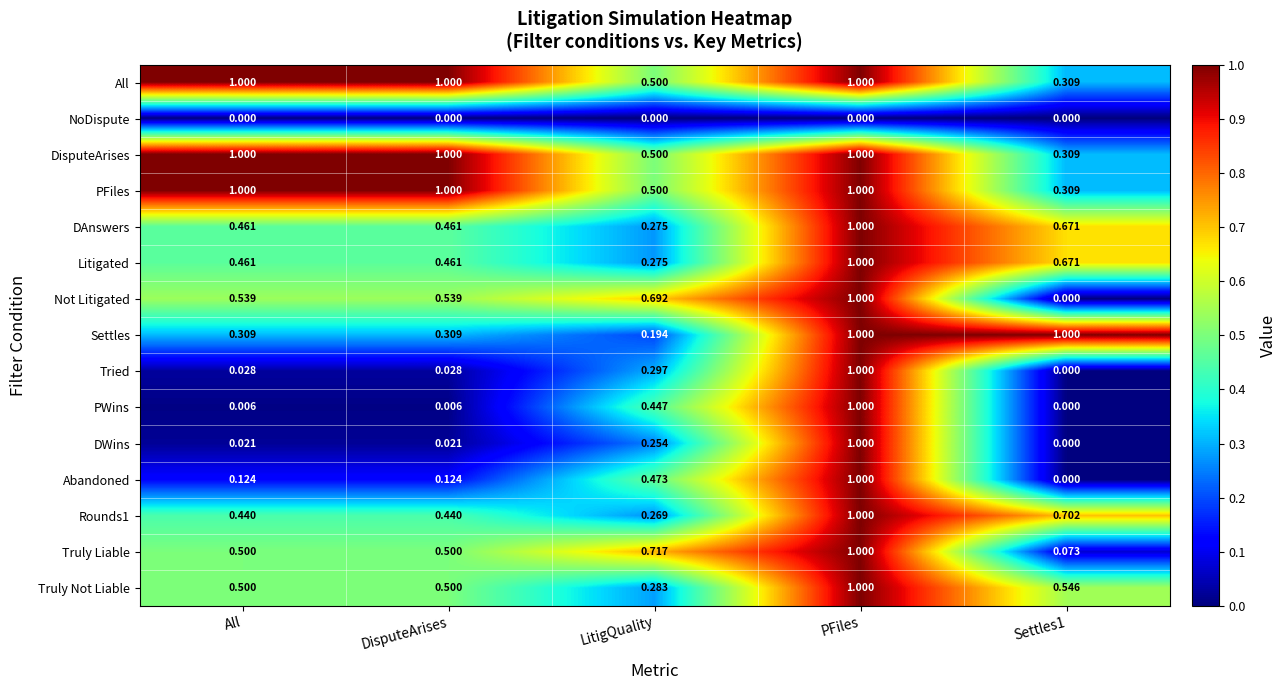

At which label does Truly Not Liable reach its minimum?

LitigQuality